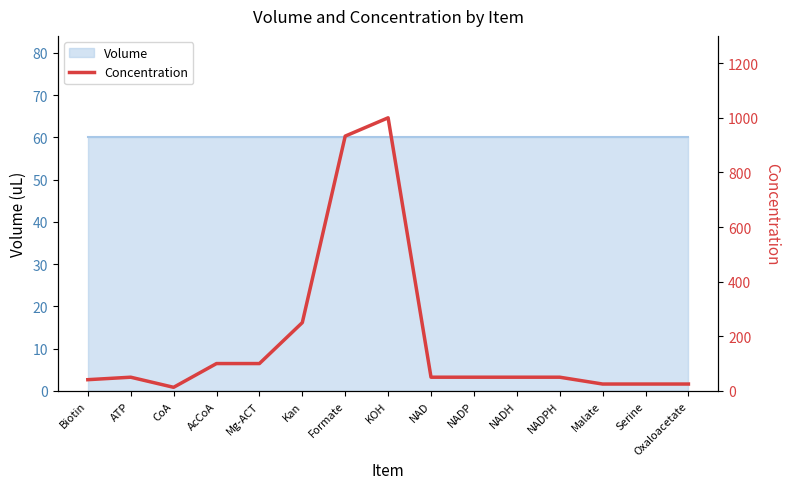

Which has a higher value, Formate or Mg-ACT?

Formate